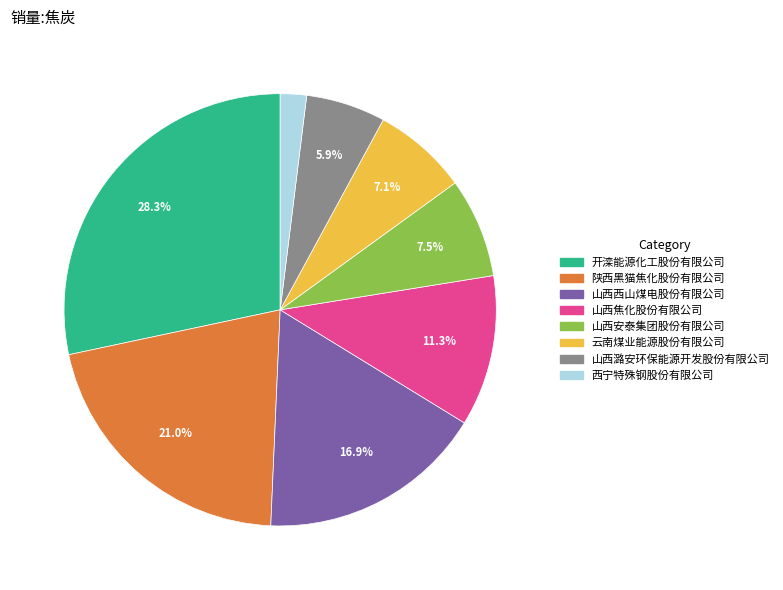

To the nearest percent, what is the difference between the 西宁特殊钢股份有限公司 and 山西潞安环保能源开发股份有限公司 slice percentages?

4%